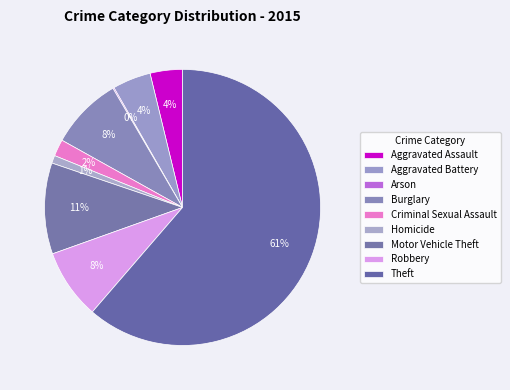

To the nearest percent, what is the difference between the Theft and Homicide slice percentages?

60%